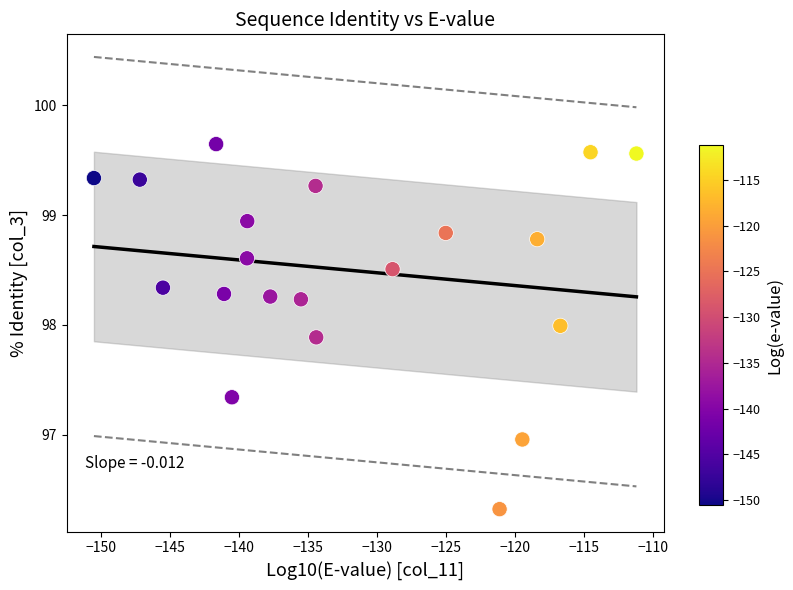

What is the range of X values (max minus min)?

39.3